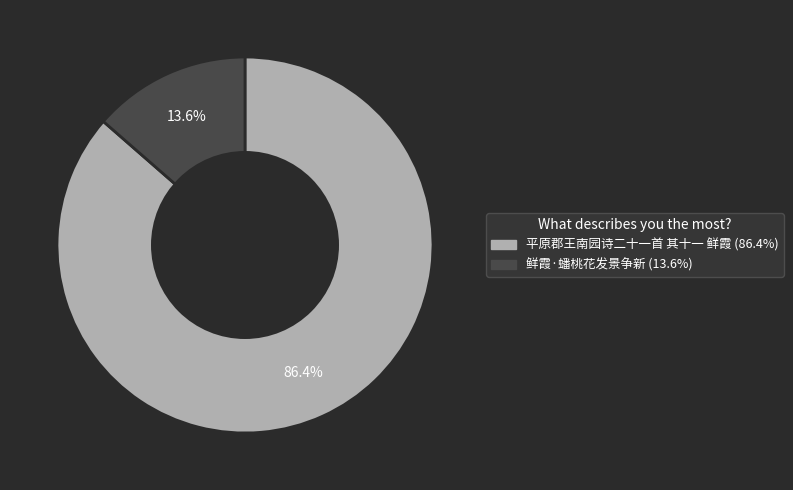

To the nearest percent, what is the average slice percentage?

50%